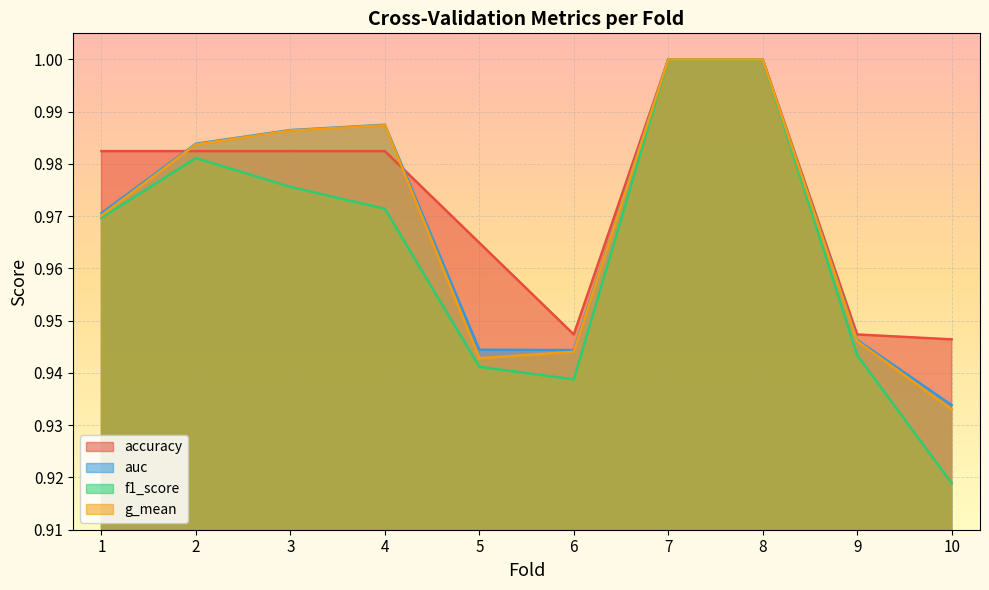

Is it true that g_mean equals 0.9 at 5?

True